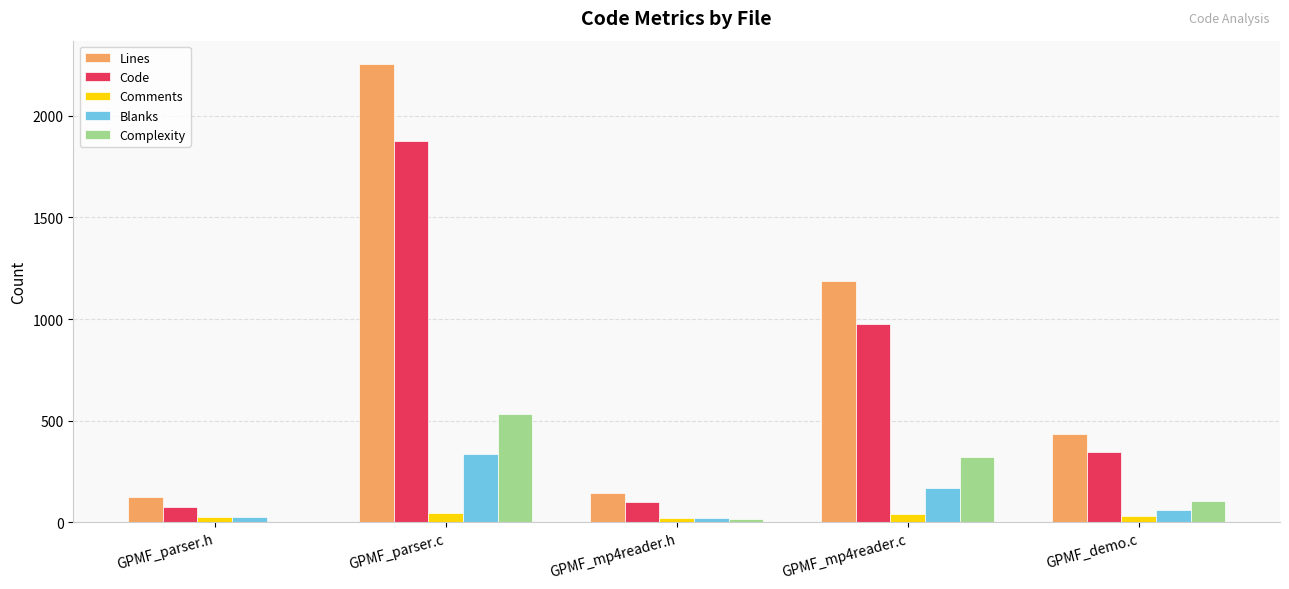

Is the value of Complexity at GPMF_parser.h greater than the value of Code at GPMF_demo.c?

No